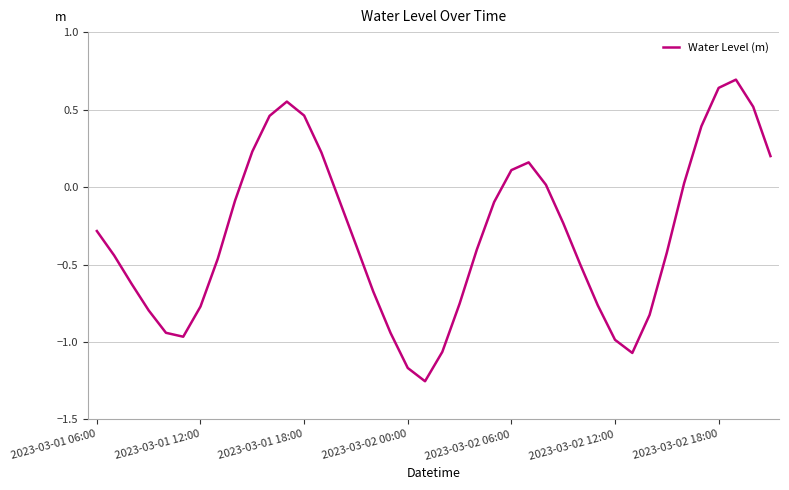

What is the sum of all values?

-12.3